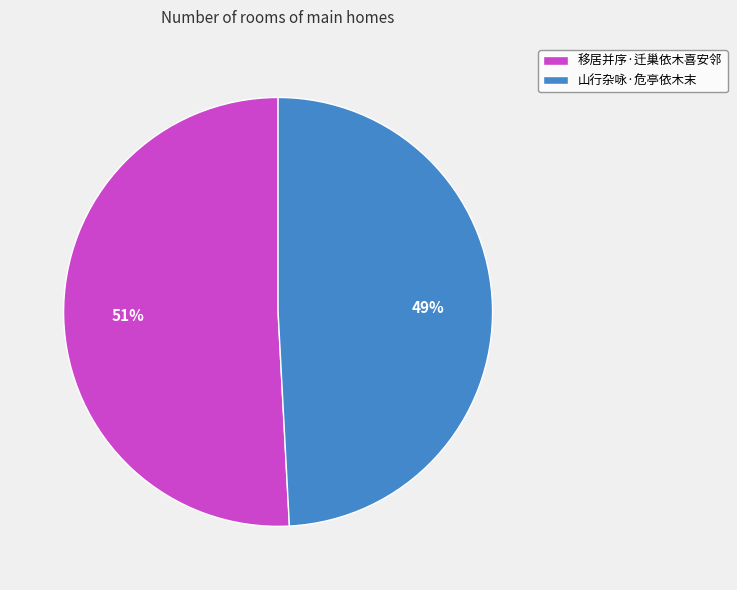

Which slice is the largest?

移居并序·迁巢依木喜安邻